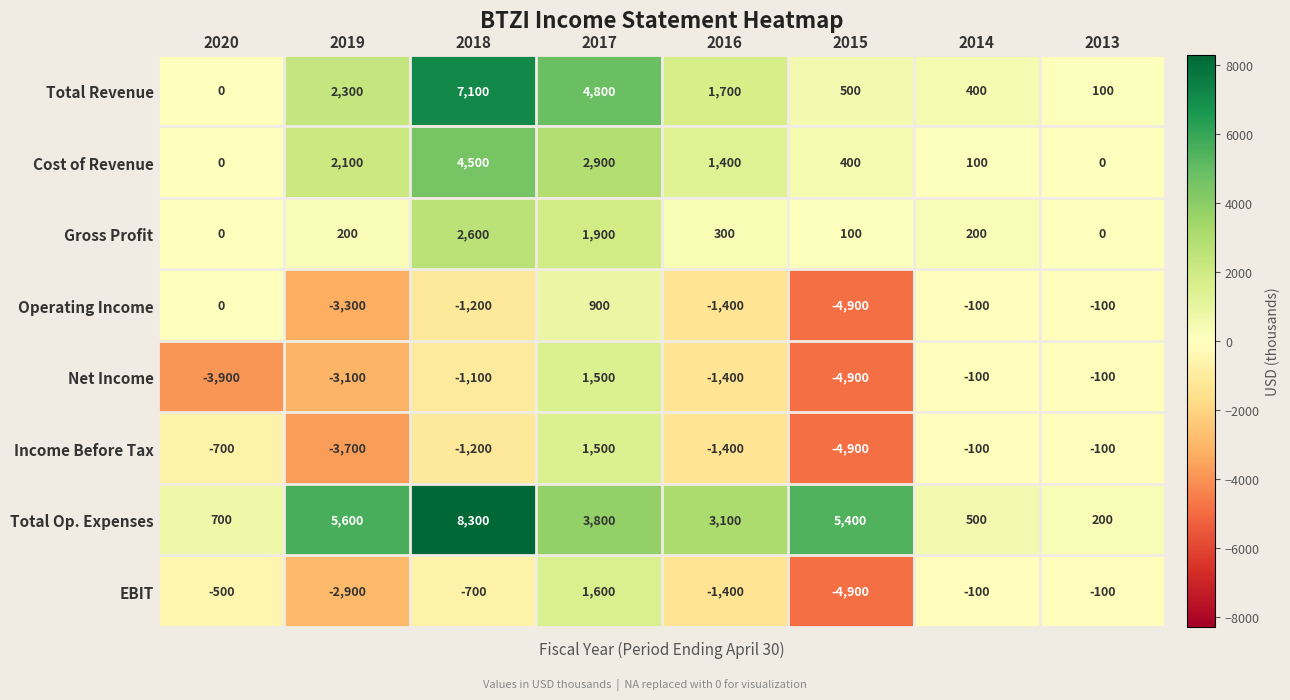

What is the difference between the maximum and second lowest values in the Gross Profit series?

2600